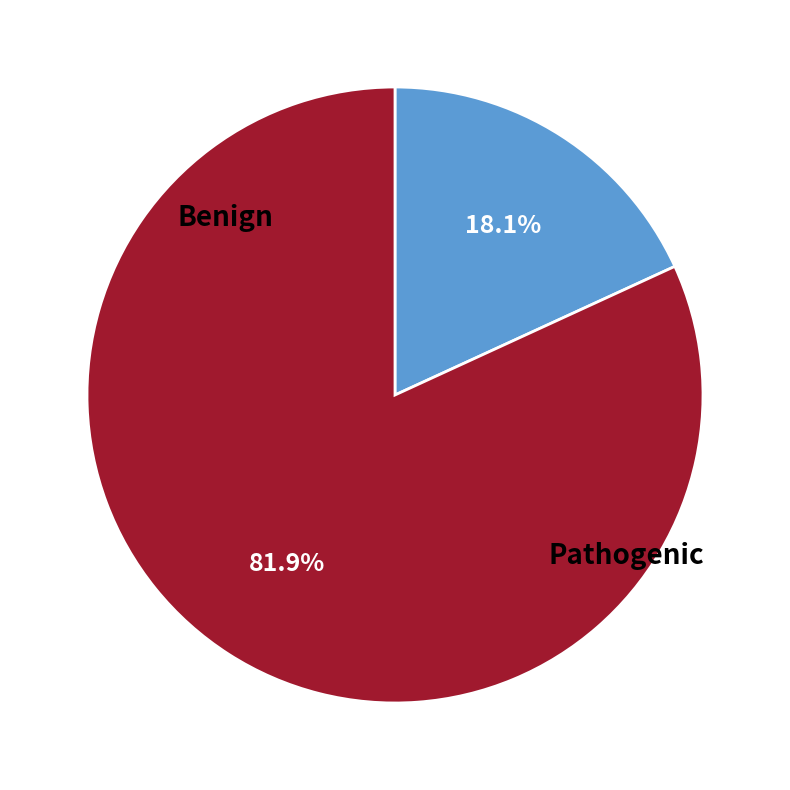

Is there a majority slice in this chart?

Yes